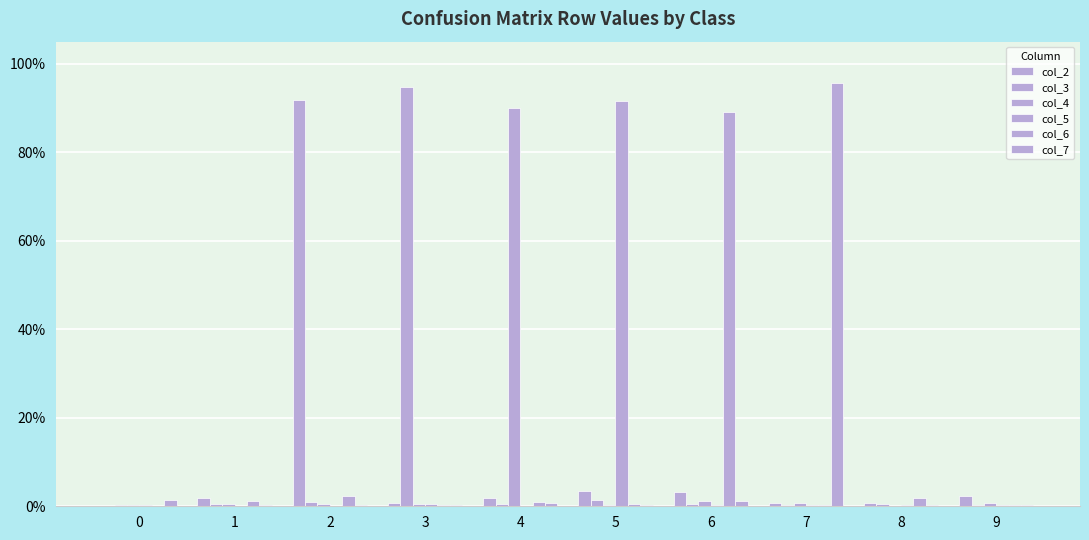

Does the chart contain stacked bars?

No